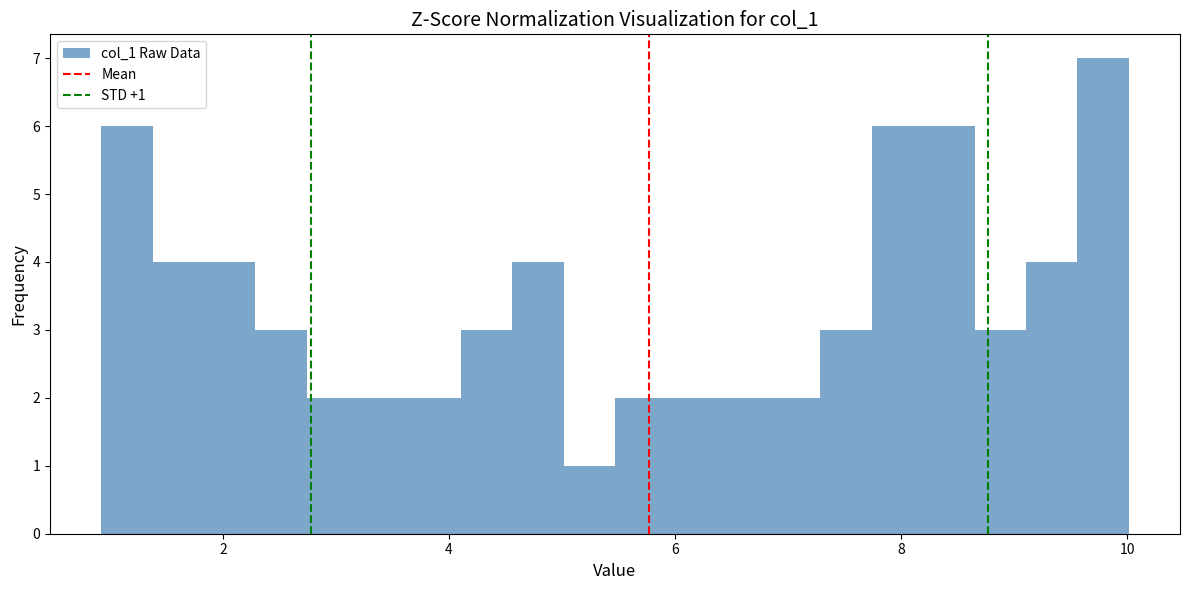

Read against the x-axis, roughly where is the centre of the tallest bar?

9.8